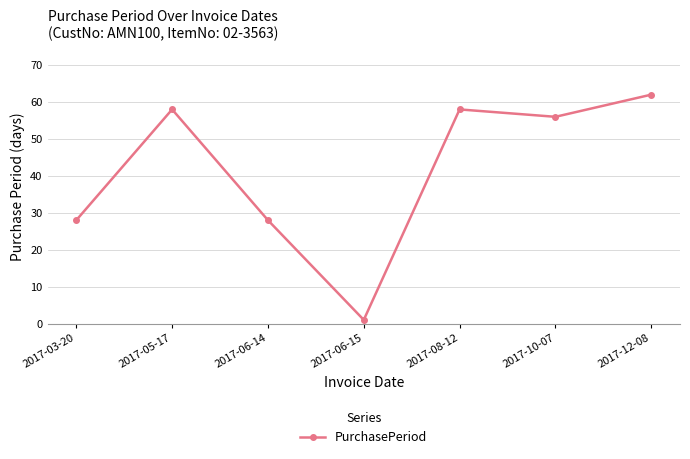

Does the chart have visible grid lines?

Yes